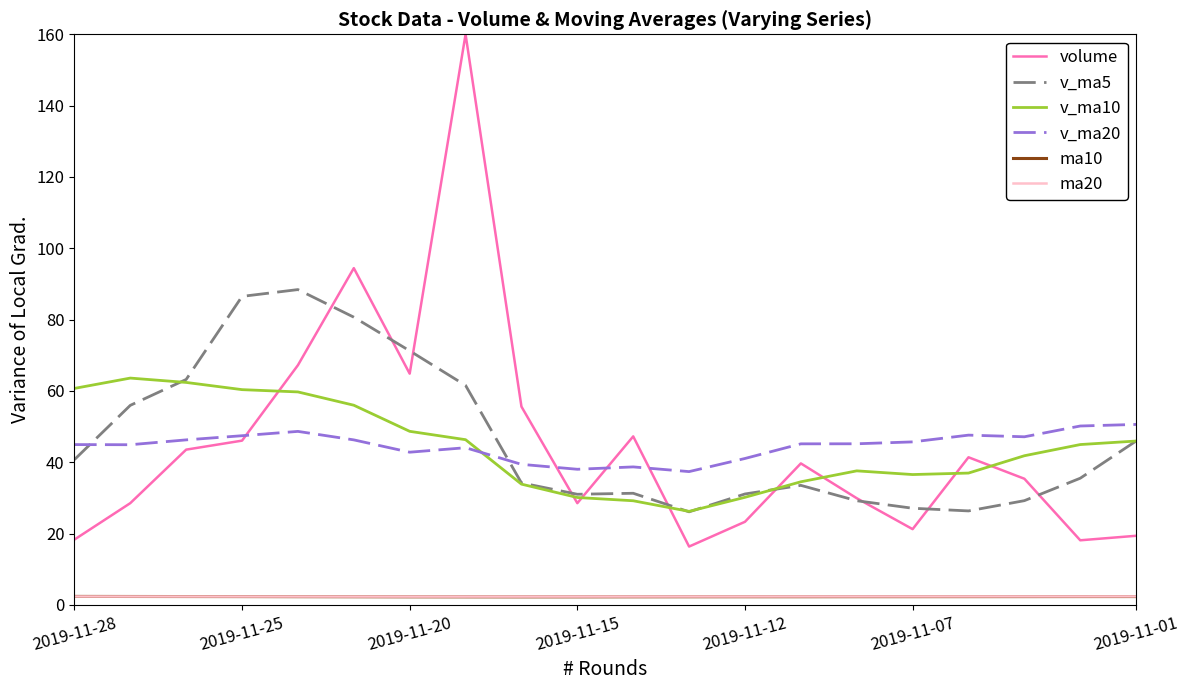

Which series has the largest range (max minus min)?

volume